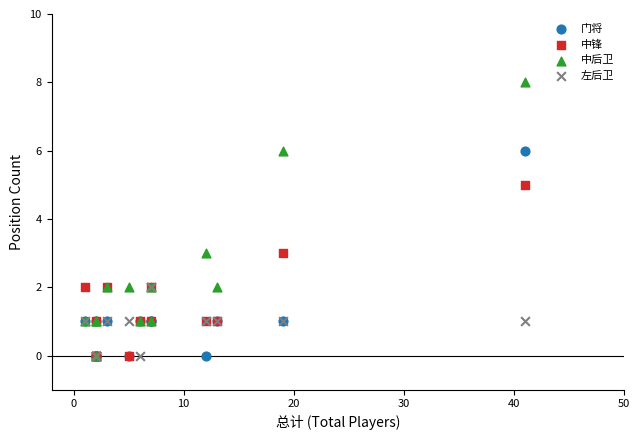

Which series has the largest Y range (max minus min)?

中后卫